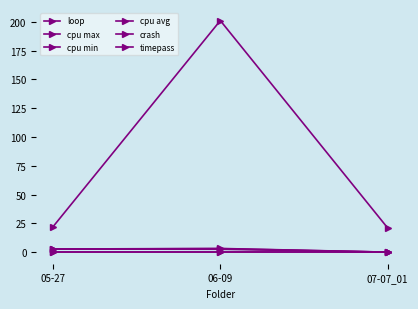

Reading left to right, what are all the values shown in this chart?

loop: 05-27=22.0	06-09=201.0	07-07_01=21.0
cpu max: 05-27=2.7	06-09=3.2	07-07_01=0.0
cpu min: 05-27=2.7	06-09=2.5	07-07_01=0.0
cpu avg: 05-27=2.7	06-09=3.0	07-07_01=0.0
crash: 05-27=0.0	06-09=0.0	07-07_01=0.0
timepass: 05-27=0.0	06-09=0.0	07-07_01=0.0